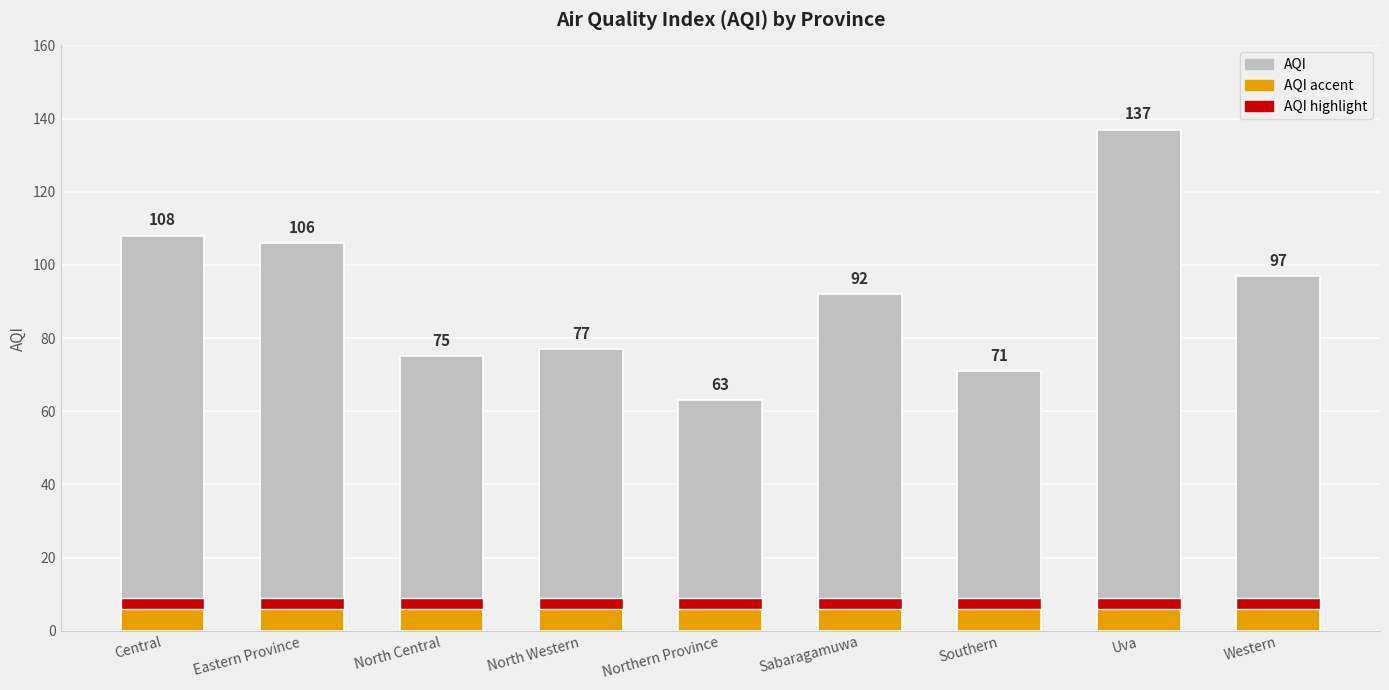

Is it true that the value at Eastern Province is 106?

True